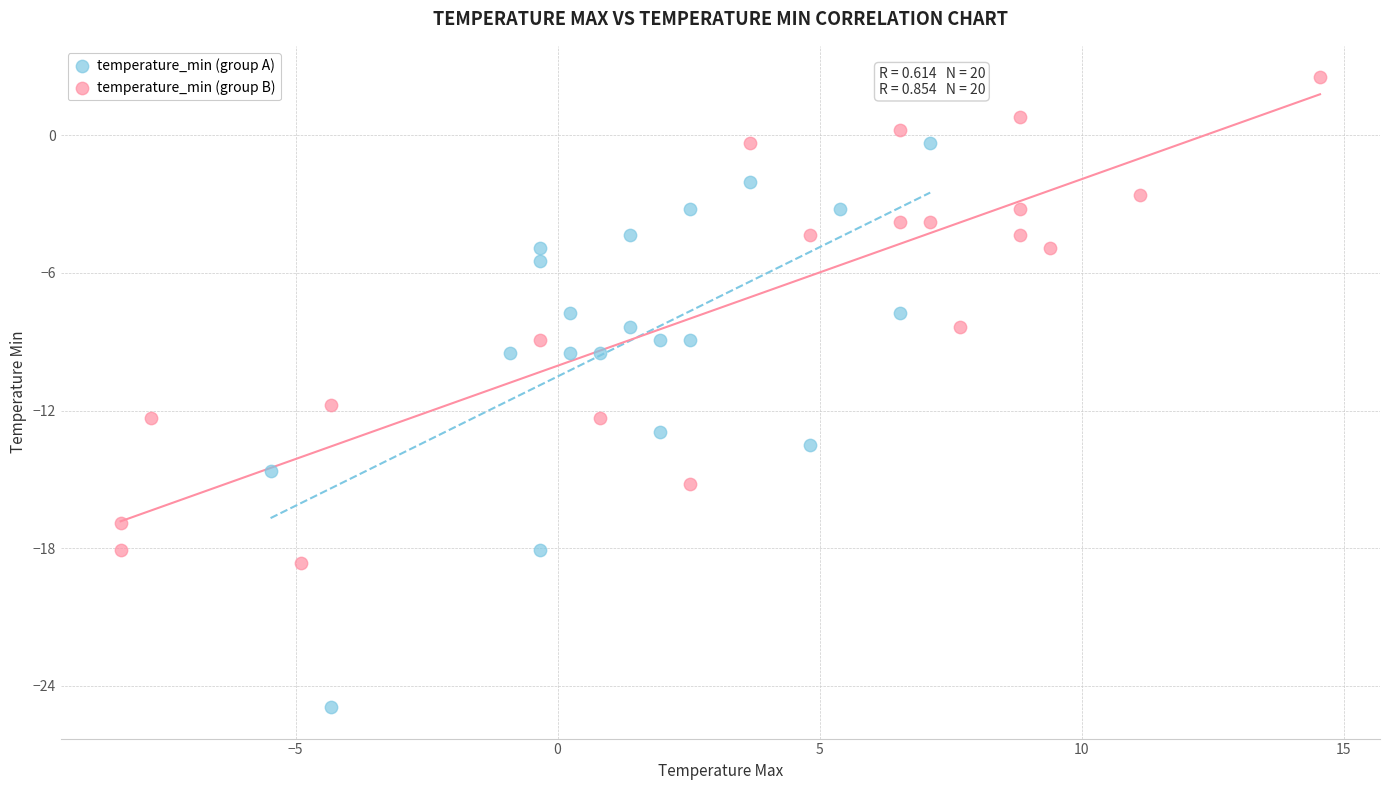

Which series contains the lowest Y value?

temperature_min (group A)